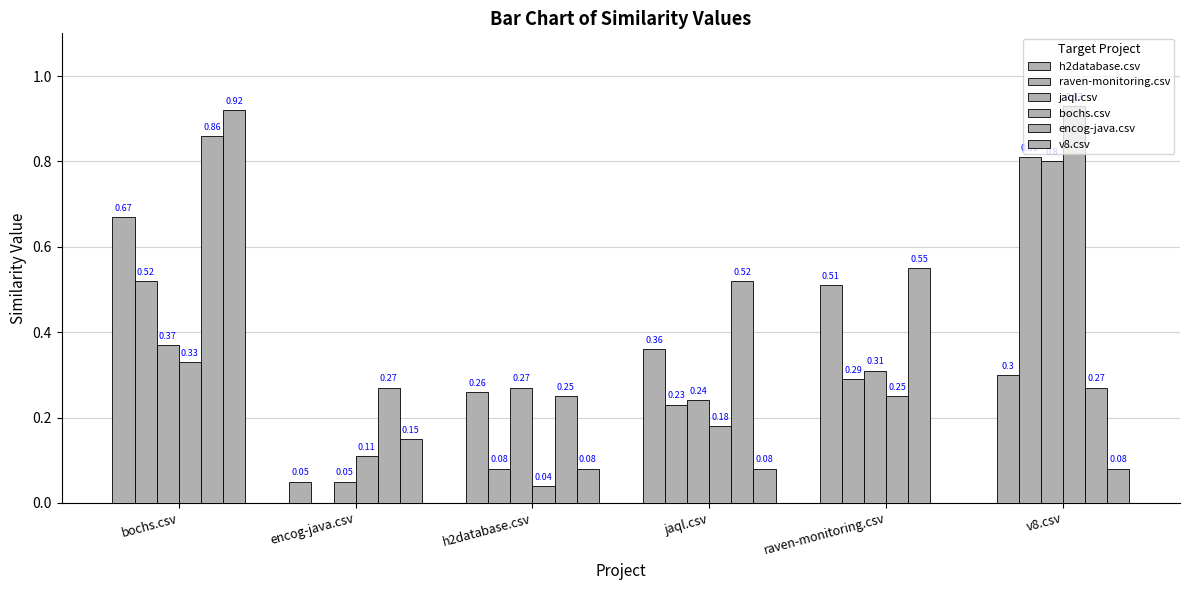

Is it true that bochs.csv equals 0.0 at encog-java.csv?

False